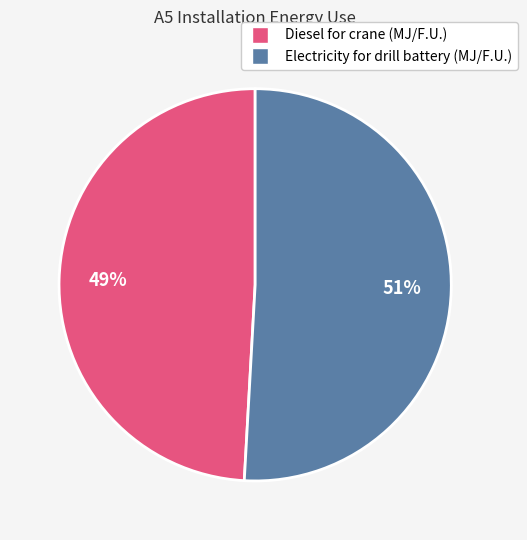

What is the majority slice?

Electricity for drill battery (MJ/F.U.)